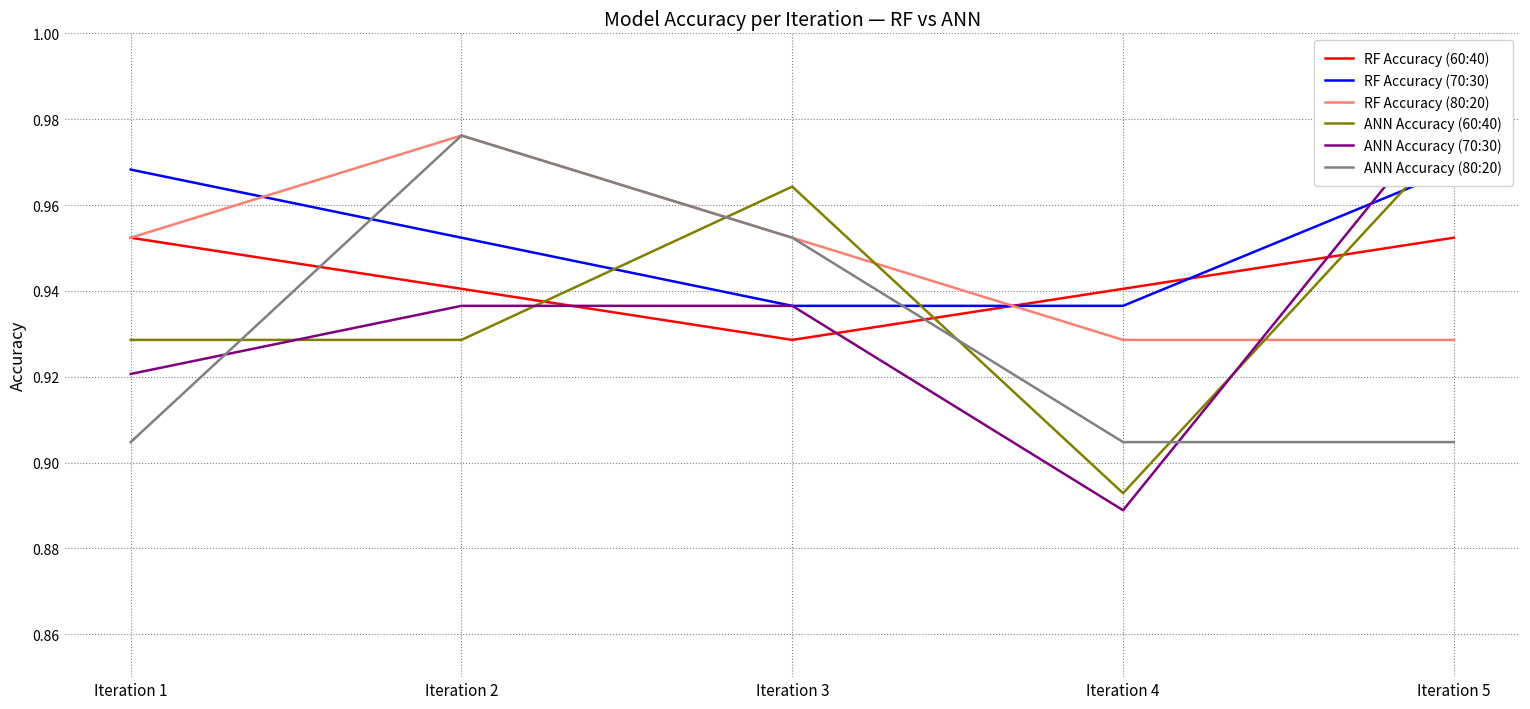

Rank the series at Iteration 4 from lowest to highest value.

ANN Accuracy (70:30), ANN Accuracy (60:40), ANN Accuracy (80:20), RF Accuracy (80:20), RF Accuracy (70:30), RF Accuracy (60:40)